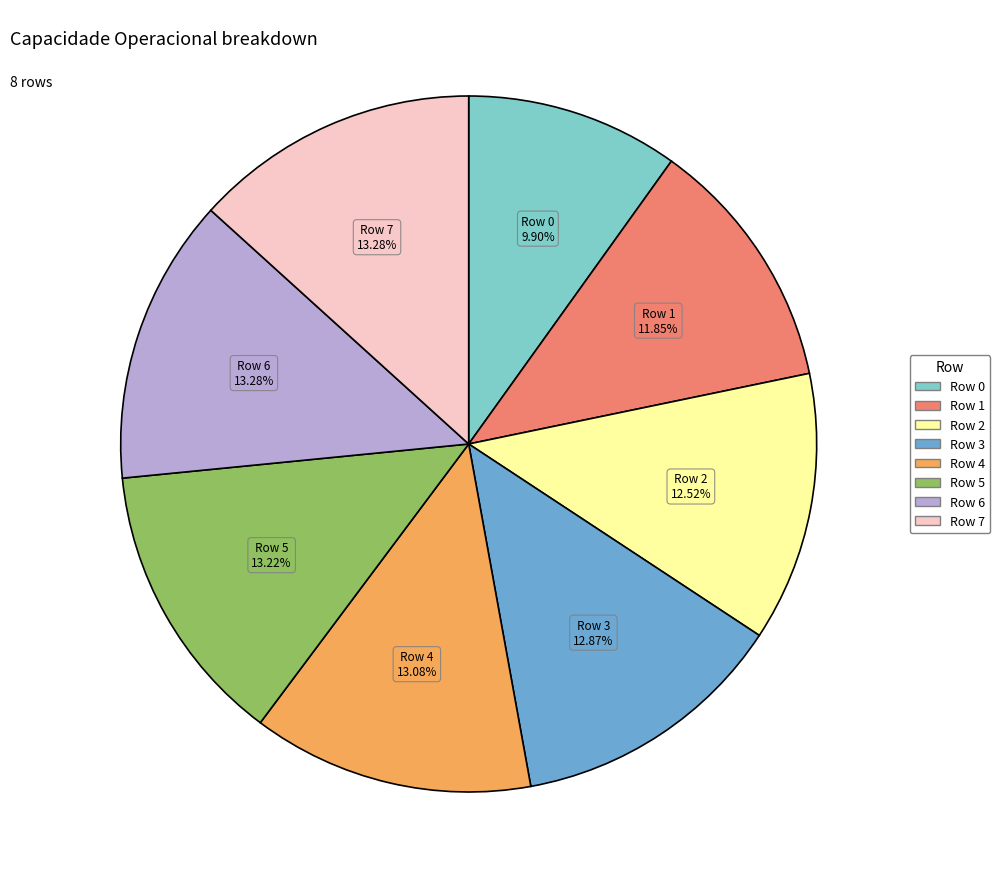

To the nearest percent, what portion does Row 7 represent?

13%